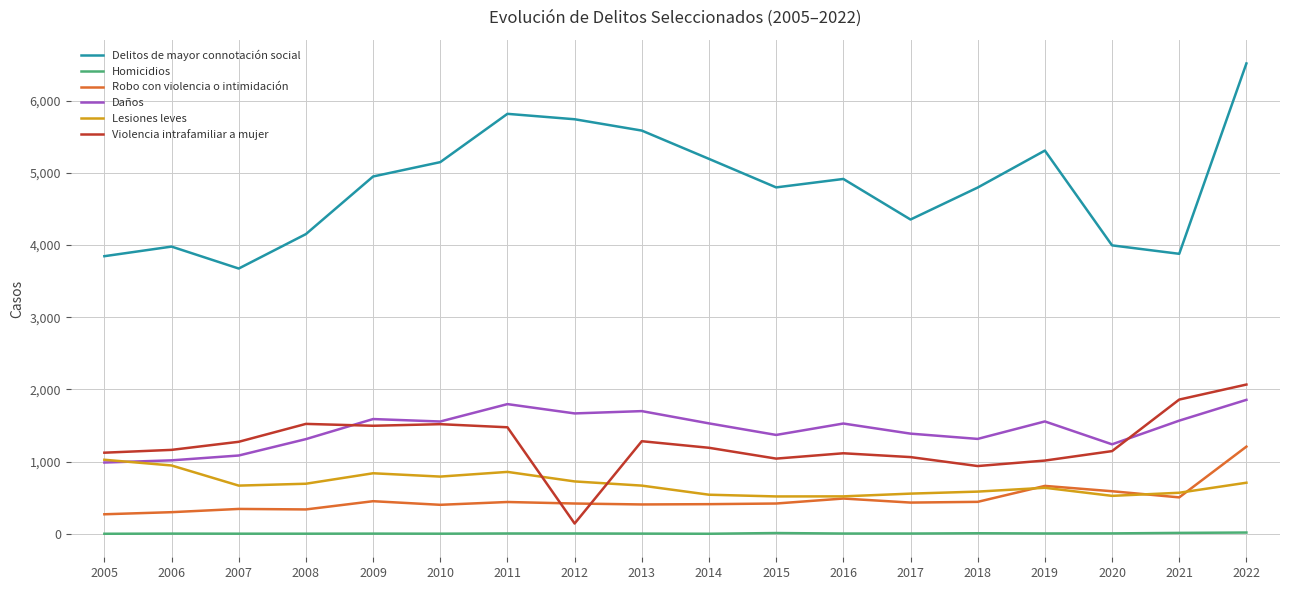

The Violencia intrafamiliar a mujer series shows 1847 at 2016. True or false?

False